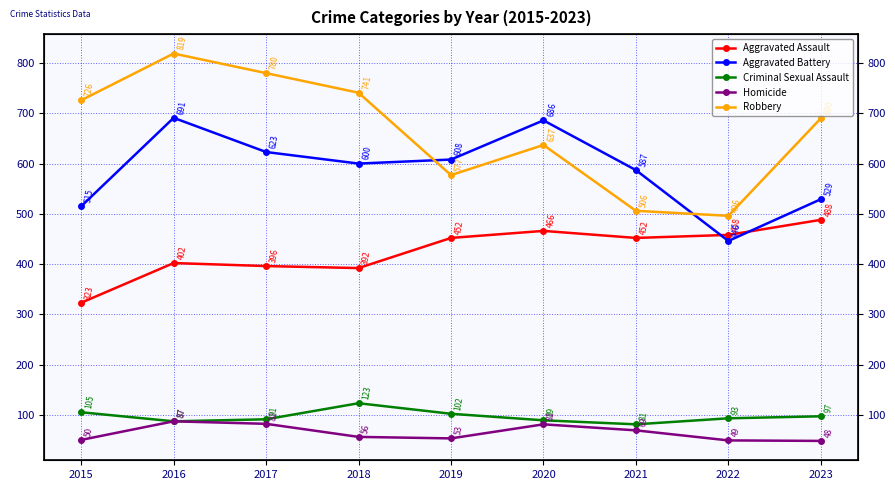

What is the difference between the Aggravated Battery values at 2017 and 2020?

63